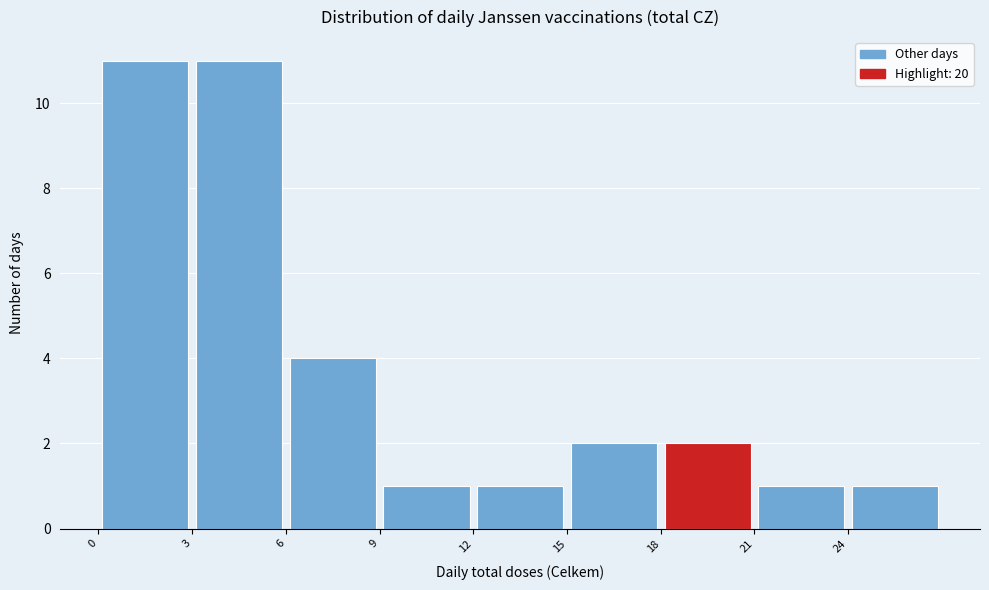

Reading left to right, list every bar in this chart as the range it spans on the x-axis followed by its height. The values are not printed on the chart, so give them approximately, as read against the axis.

0 to 3: 11
3 to 6: 11
6 to 9: 4
9 to 12: 1
12 to 15: 1
15 to 18: 2
18 to 21: 2
21 to 24: 1
24 to 27: 1